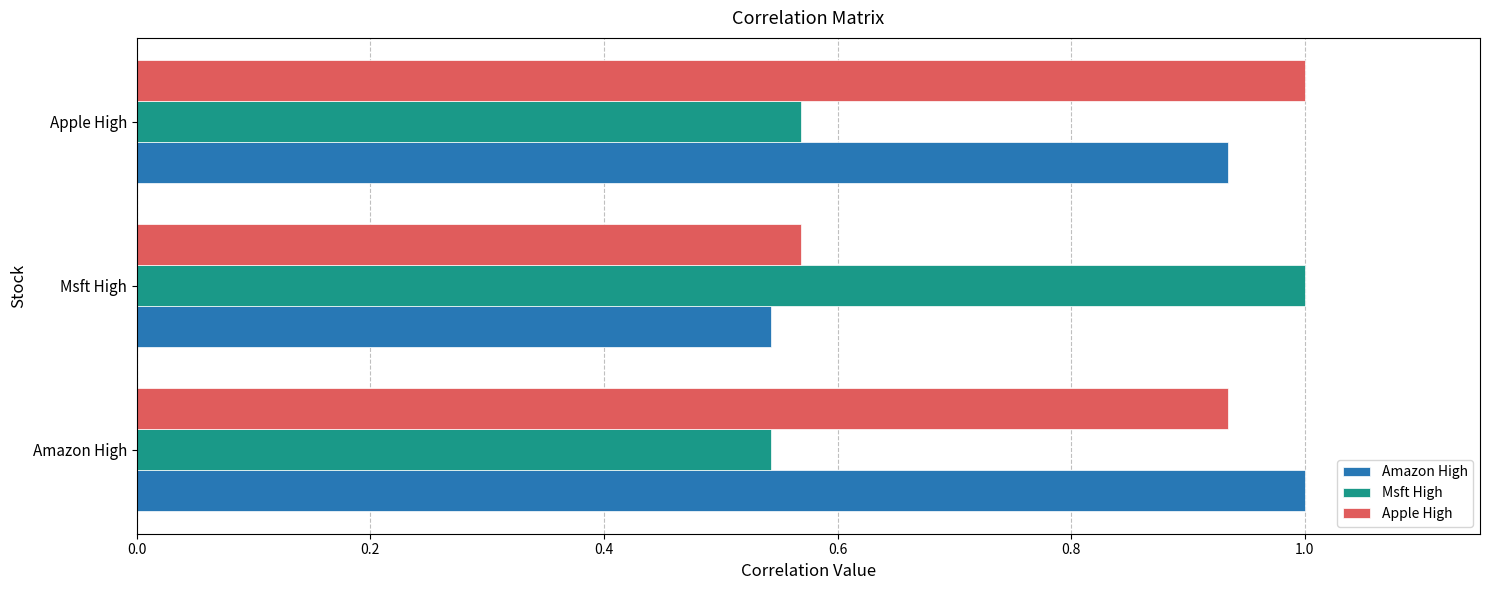

The value of Amazon High at Msft High is 0.8. True or false?

False